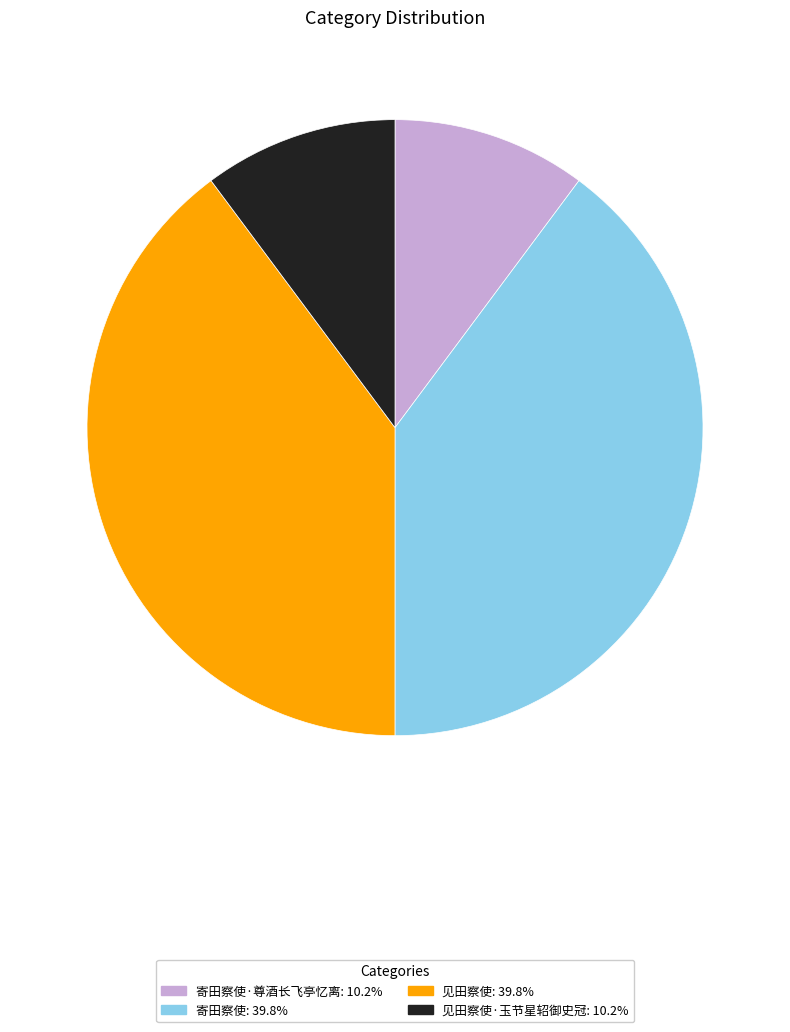

Is there a majority slice in this chart?

No